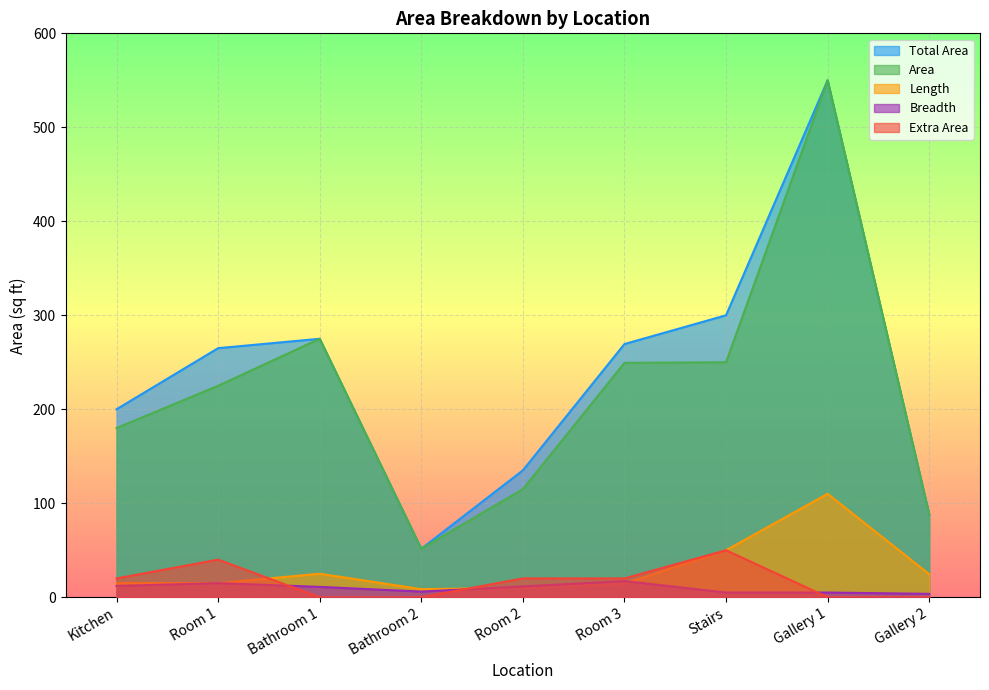

What is the value of the Area point at the 1st from the left?

180.0